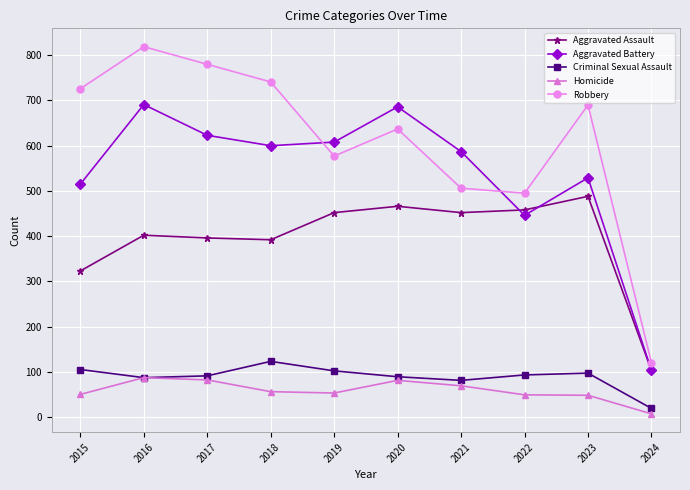

Which series has the largest total across all categories?

Robbery